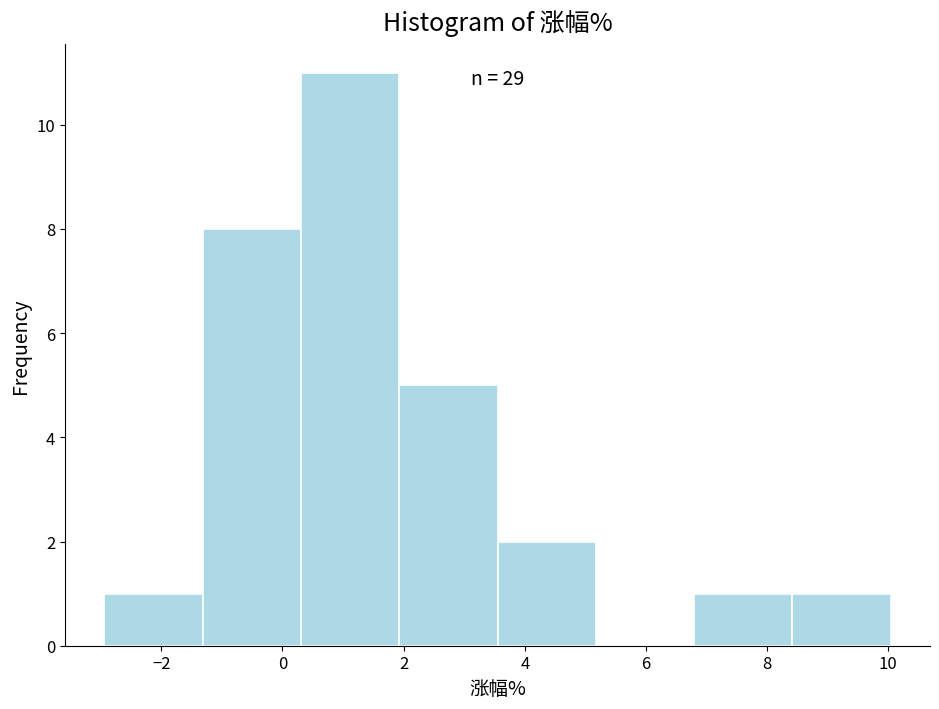

Over which range of the x-axis is the bar tallest?

0.4 to 2.0